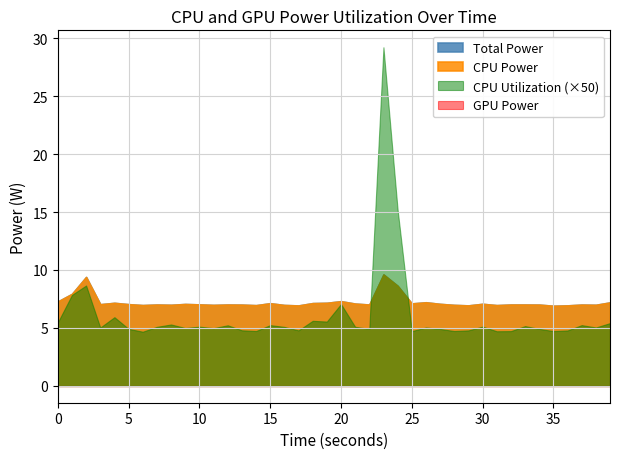

How many distinct data groups are displayed?

4